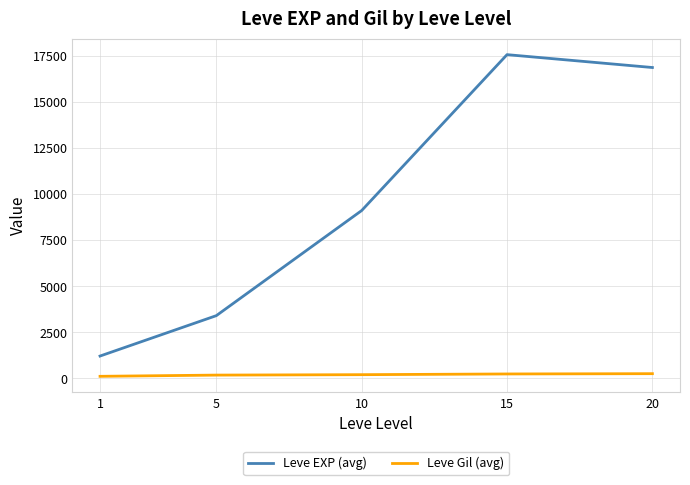

At which label does Leve EXP (avg) first exceed 9106?

10